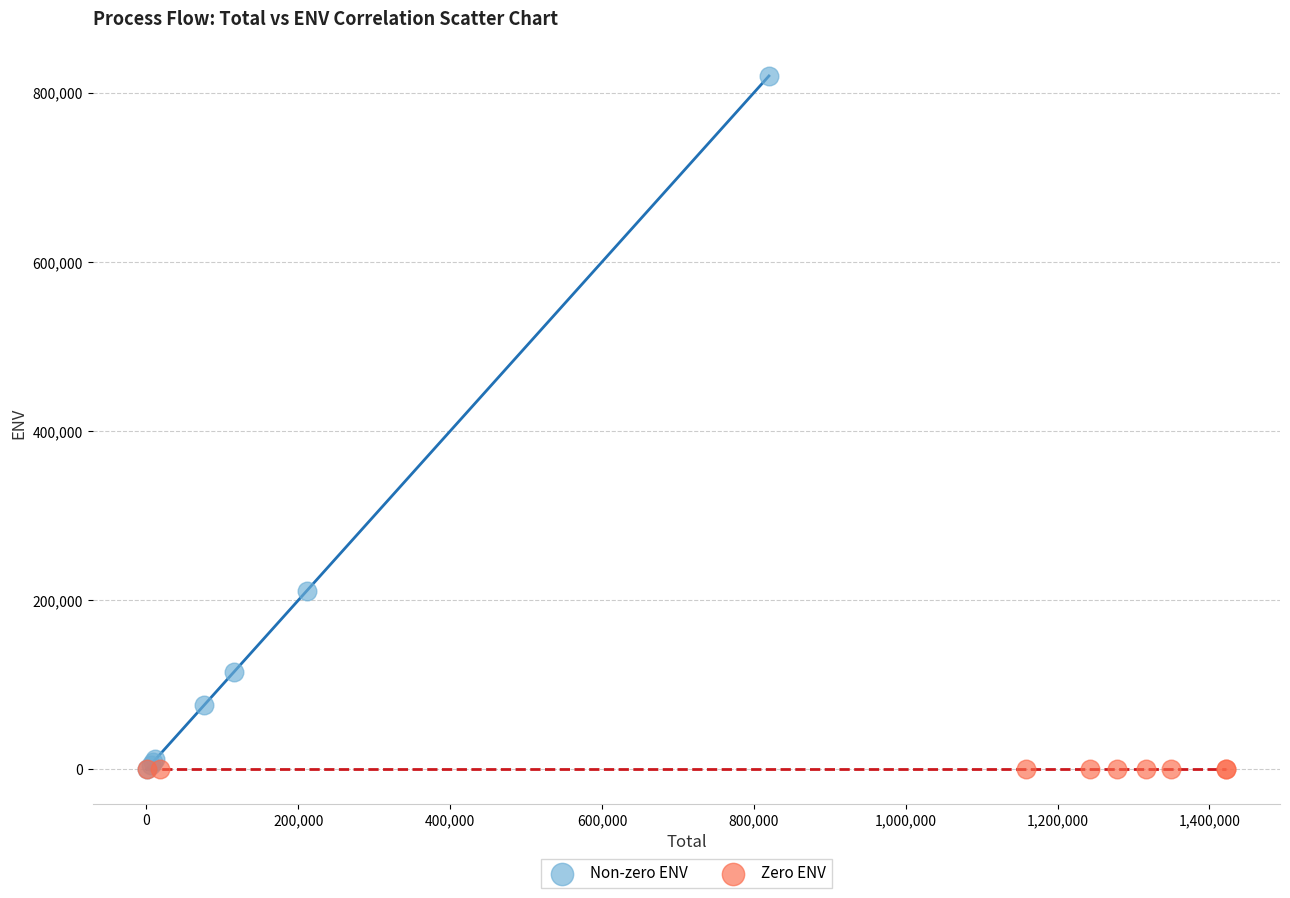

What are all the series names shown in the legend?

Non-zero ENV, Zero ENV